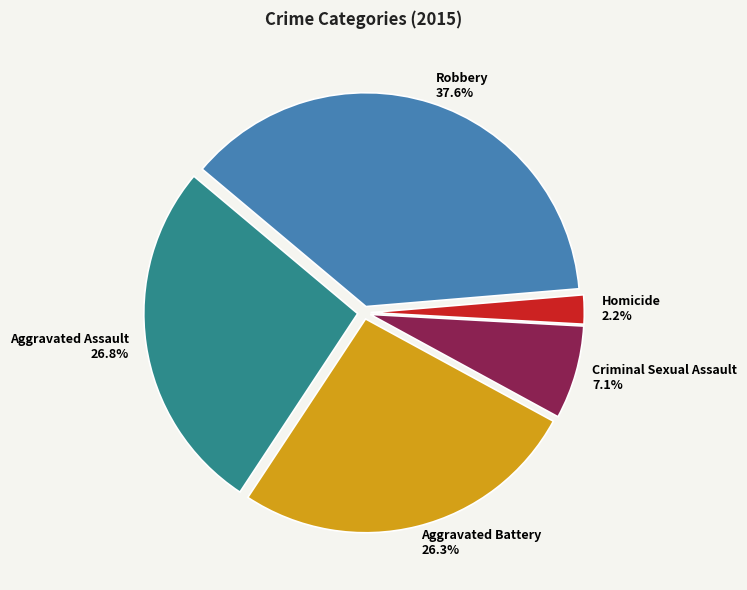

To the nearest percent, what percentage of the pie is Homicide?

2%